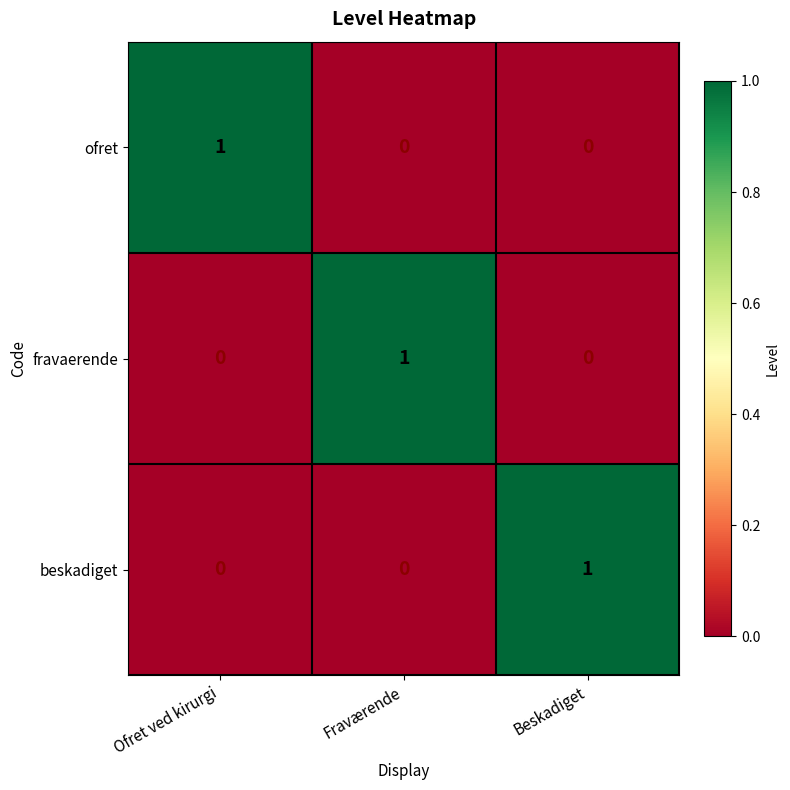

Count the ofret values in the range 0 to 1.

3